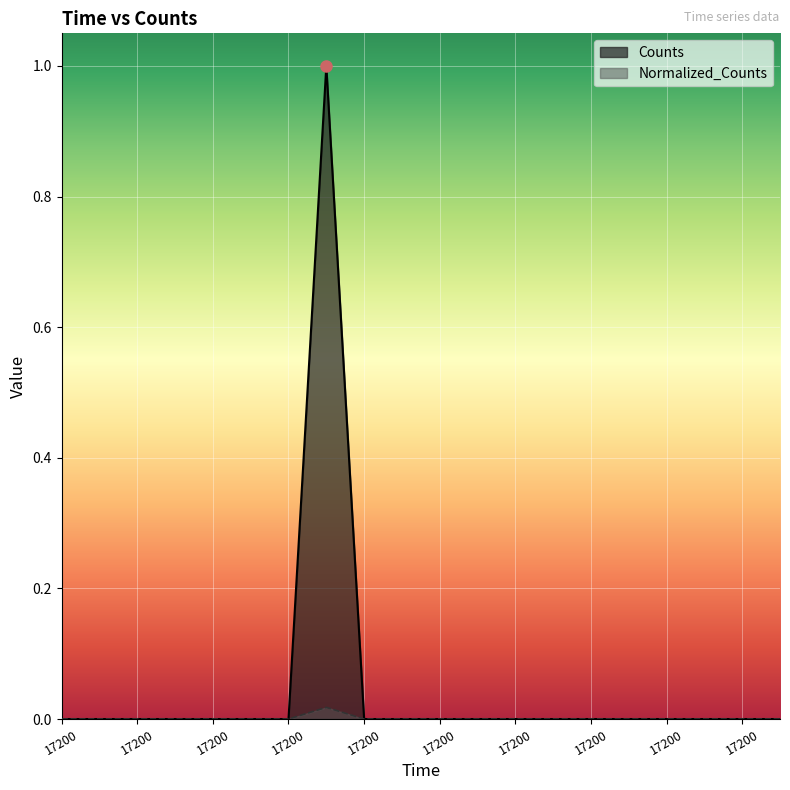

List the labels in order of Normalized_Counts value, smallest first.

17200.0, 17200.0, 17200.0, 17200.0, 17200.0, 17200.0, 17200.0, 17200.0, 17200.0, 17200.0, 17200.0, 17200.0, 17200.0, 17200.0, 17200.0, 17200.0, 17200.0, 17200.0, 17200.0, 17200.0